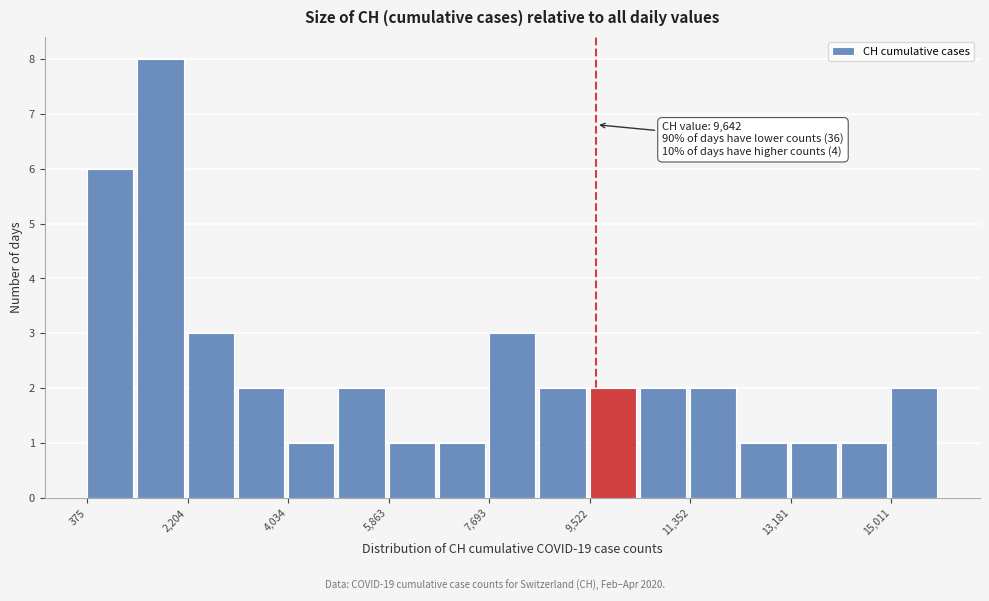

Over which range of the x-axis is the bar tallest?

1200 to 2200